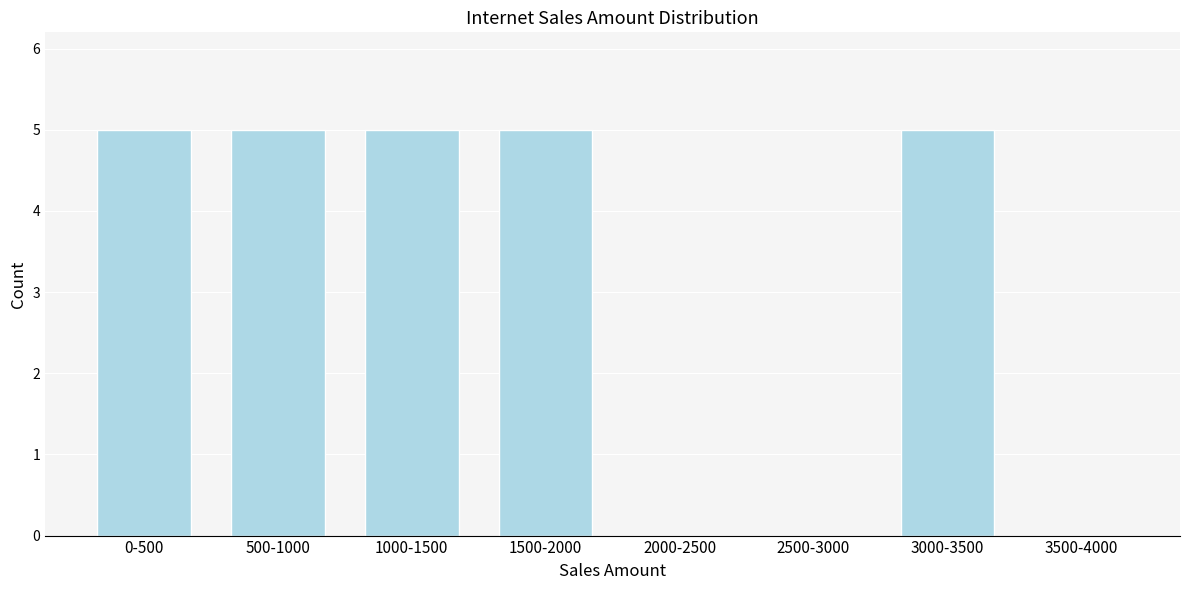

Reading left to right, transcribe all the data shown in this chart.

0-500=5	500-1000=5	1000-1500=5	1500-2000=5	2000-2500=0	2500-3000=0	3000-3500=5	3500-4000=0